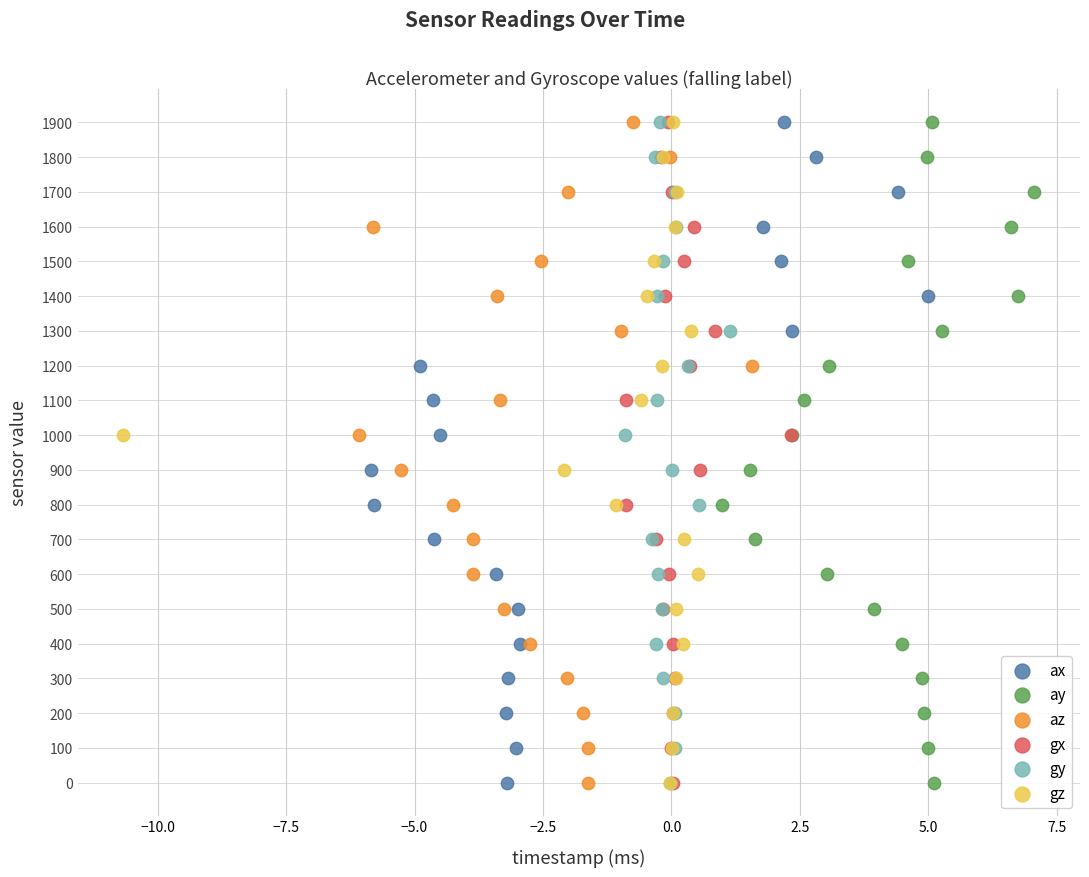

What are all the series names shown in the legend?

ax, ay, az, gx, gy, gz